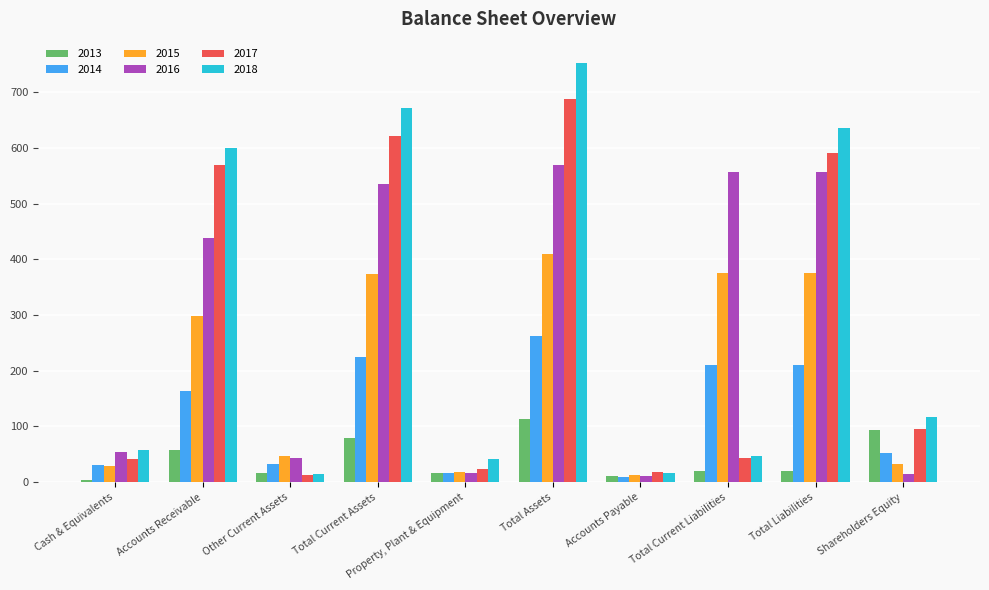

What is the label of the 5th bar from the right?

Total Assets